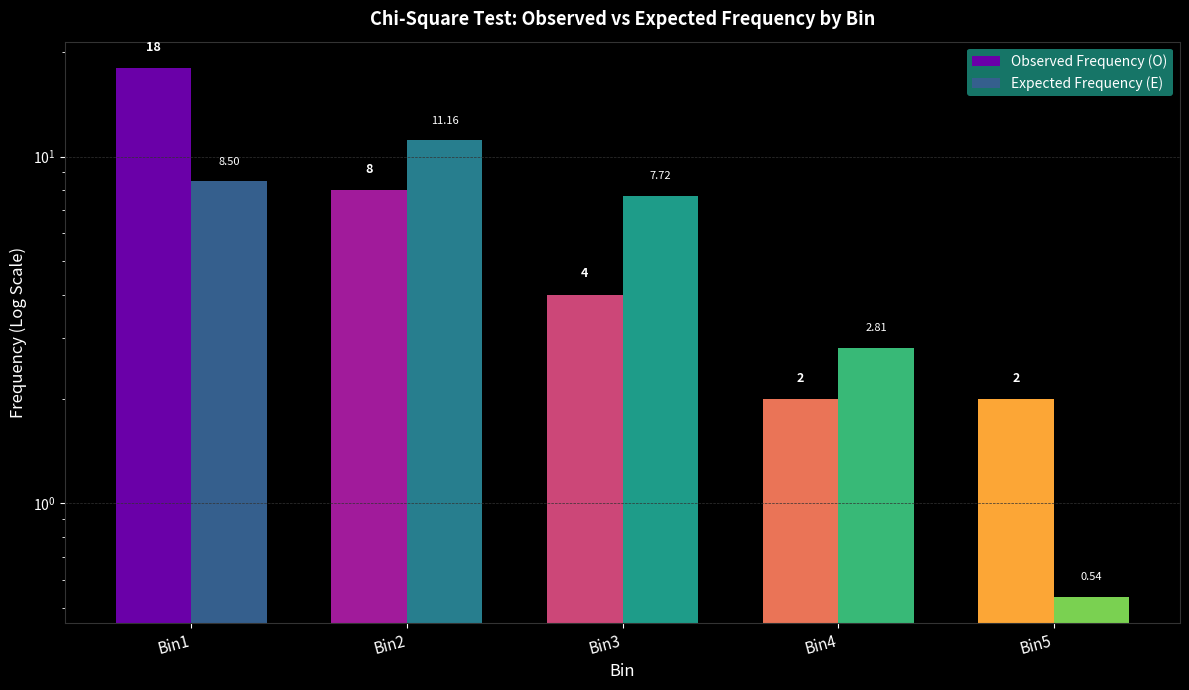

What is the total value across all series at Bin3?

11.7